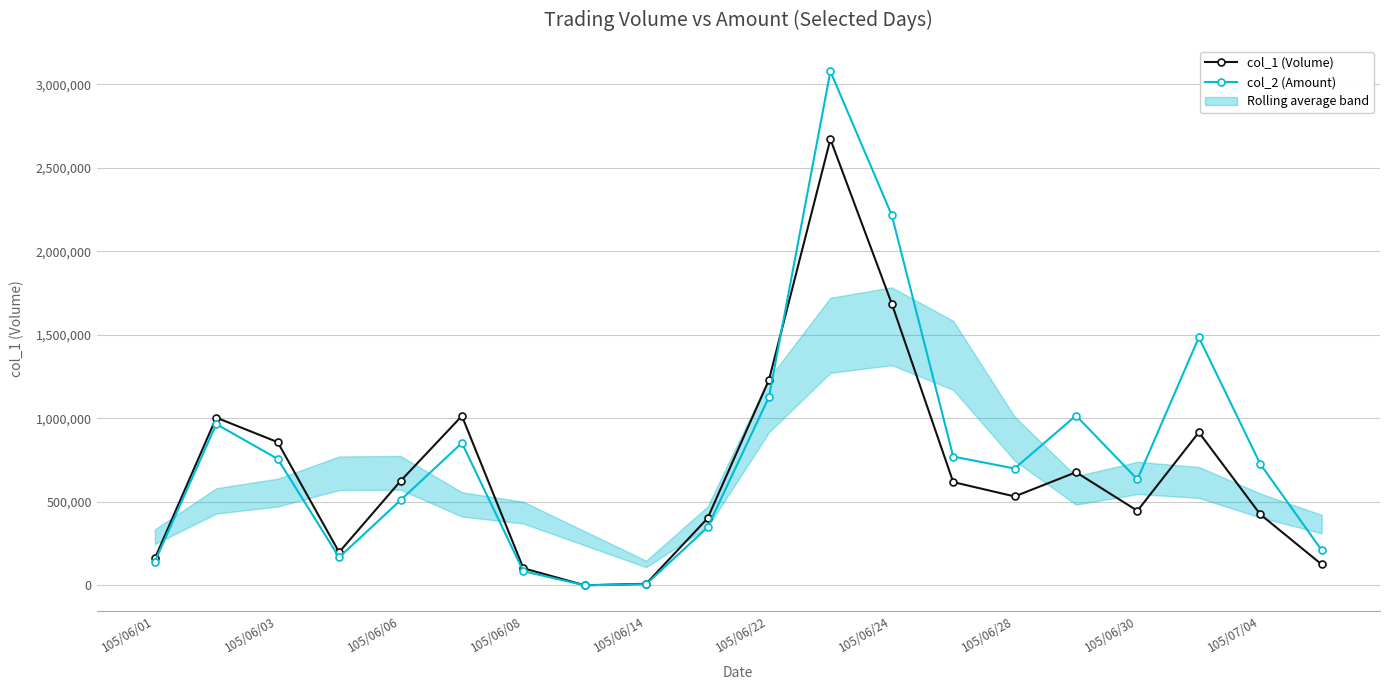

True or false: col_2 (Amount) has more than 1 interior local peaks.

True